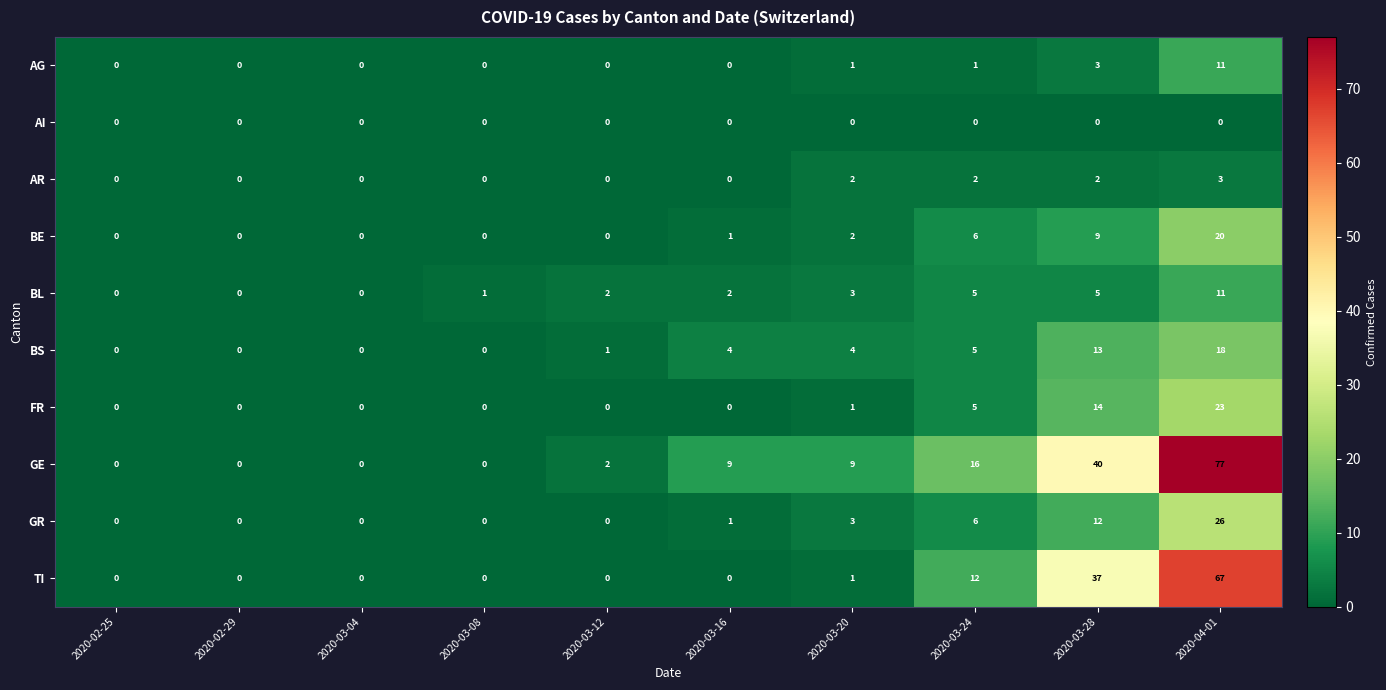

What is the difference between the highest and lowest values at 2020-04-01?

77